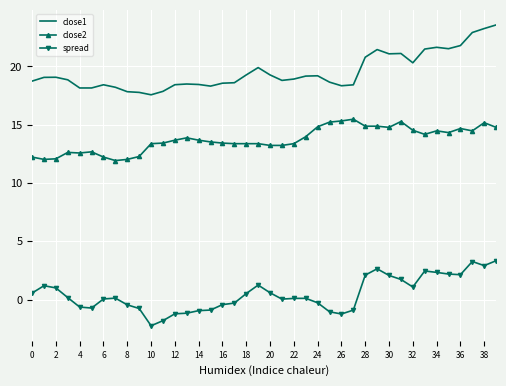

Which series has the largest total across all categories?

close1